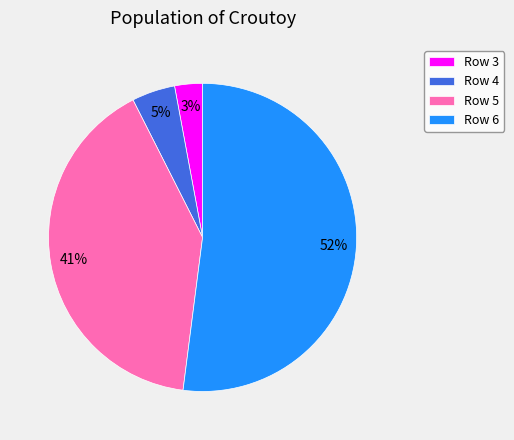

Is the sum of Row 3 and Row 6 greater than half?

Yes